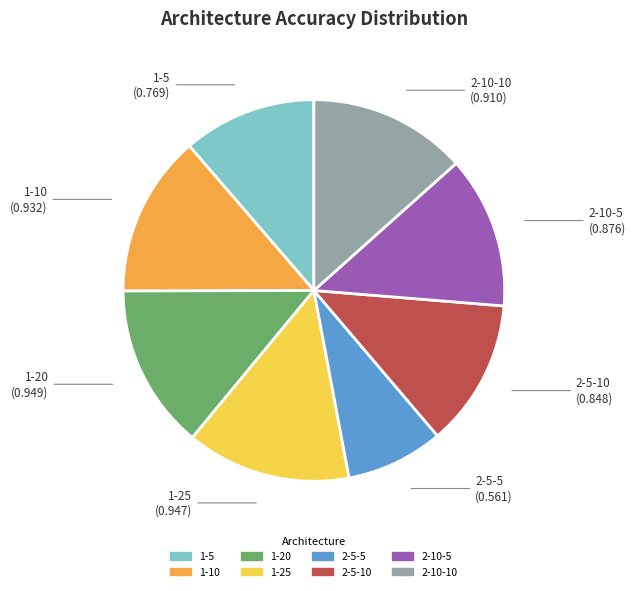

Which category has the smallest portion of the pie?

2-5-5